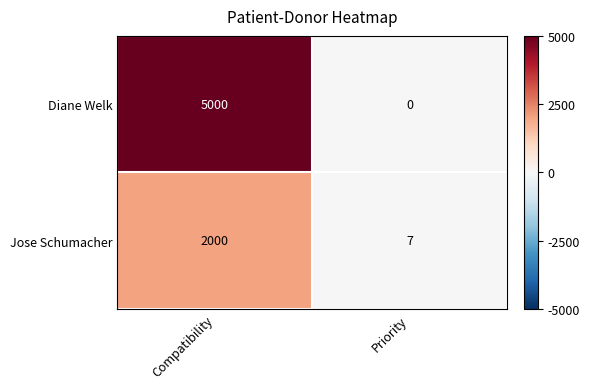

How many positive values does the Diane Welk series have?

1